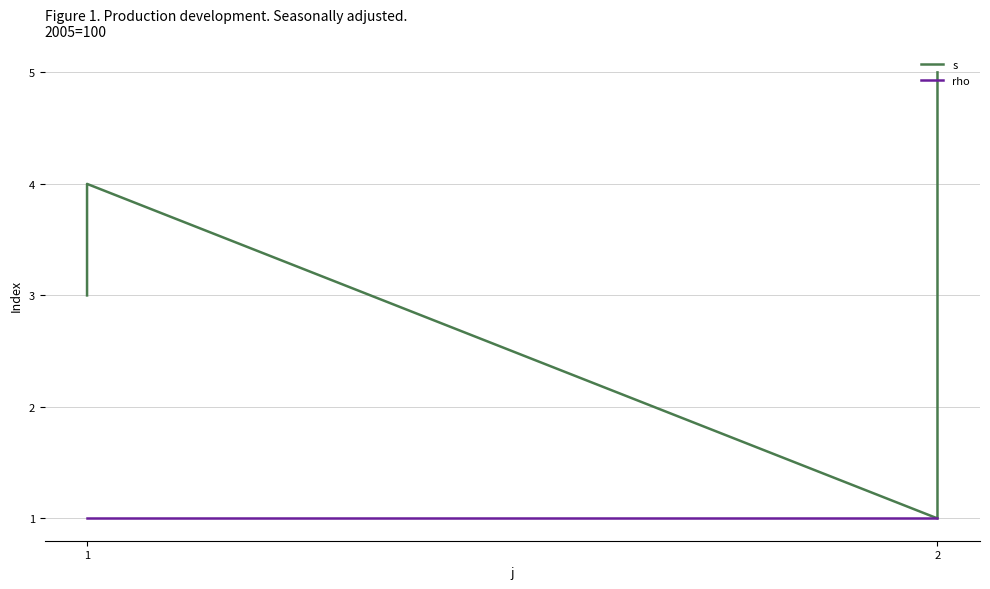

Which series has the largest range (max minus min)?

s